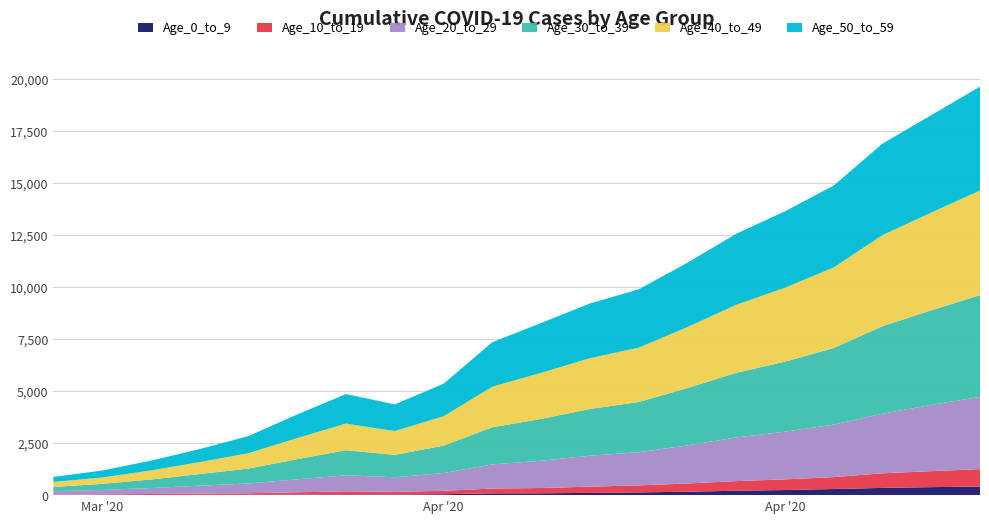

Reading left to right, extract all data points from this chart.

Age_0_to_9: 2020-03-29=4	2020-03-31=6	2020-04-02=9	2020-04-04=13	2020-04-06=16	2020-04-08=27	2020-04-10=36	2020-04-12=33	2020-04-14=45	2020-04-16=86	2020-04-18=89	2020-04-20=108	2020-04-22=132	2020-04-24=164	2020-04-26=212	2020-04-28=246	2020-04-30=294	2020-05-02=348	2020-05-04=385	2020-05-06=416
Age_10_to_19: 2020-03-29=21	2020-03-31=32	2020-04-02=46	2020-04-04=65	2020-04-06=76	2020-04-08=109	2020-04-10=146	2020-04-12=127	2020-04-14=162	2020-04-16=231	2020-04-18=254	2020-04-20=300	2020-04-22=337	2020-04-24=395	2020-04-26=463	2020-04-28=512	2020-04-30=573	2020-05-02=701	2020-05-04=769	2020-05-06=834
Age_20_to_29: 2020-03-29=165	2020-03-31=215	2020-04-02=286	2020-04-04=379	2020-04-06=469	2020-04-08=625	2020-04-10=772	2020-04-12=701	2020-04-14=855	2020-04-16=1162	2020-04-18=1311	2020-04-20=1488	2020-04-22=1595	2020-04-24=1833	2020-04-26=2097	2020-04-28=2293	2020-04-30=2525	2020-05-02=2868	2020-05-04=3184	2020-05-06=3474
Age_30_to_39: 2020-03-29=203	2020-03-31=290	2020-04-02=410	2020-04-04=557	2020-04-06=718	2020-04-08=968	2020-04-10=1205	2020-04-12=1076	2020-04-14=1317	2020-04-16=1784	2020-04-18=2010	2020-04-20=2245	2020-04-22=2415	2020-04-24=2757	2020-04-26=3109	2020-04-28=3367	2020-04-30=3684	2020-05-02=4207	2020-05-04=4550	2020-05-06=4894
Age_40_to_49: 2020-03-29=241	2020-03-31=304	2020-04-02=437	2020-04-04=575	2020-04-06=737	2020-04-08=1015	2020-04-10=1281	2020-04-12=1145	2020-04-14=1413	2020-04-16=1951	2020-04-18=2215	2020-04-20=2442	2020-04-22=2611	2020-04-24=2931	2020-04-26=3270	2020-04-28=3555	2020-04-30=3871	2020-05-02=4377	2020-05-04=4696	2020-05-06=5031
Age_50_to_59: 2020-03-29=243	2020-03-31=335	2020-04-02=471	2020-04-04=625	2020-04-06=825	2020-04-08=1135	2020-04-10=1421	2020-04-12=1282	2020-04-14=1565	2020-04-16=2138	2020-04-18=2399	2020-04-20=2632	2020-04-22=2805	2020-04-24=3094	2020-04-26=3414	2020-04-28=3675	2020-04-30=3939	2020-05-02=4400	2020-05-04=4687	2020-05-06=4996